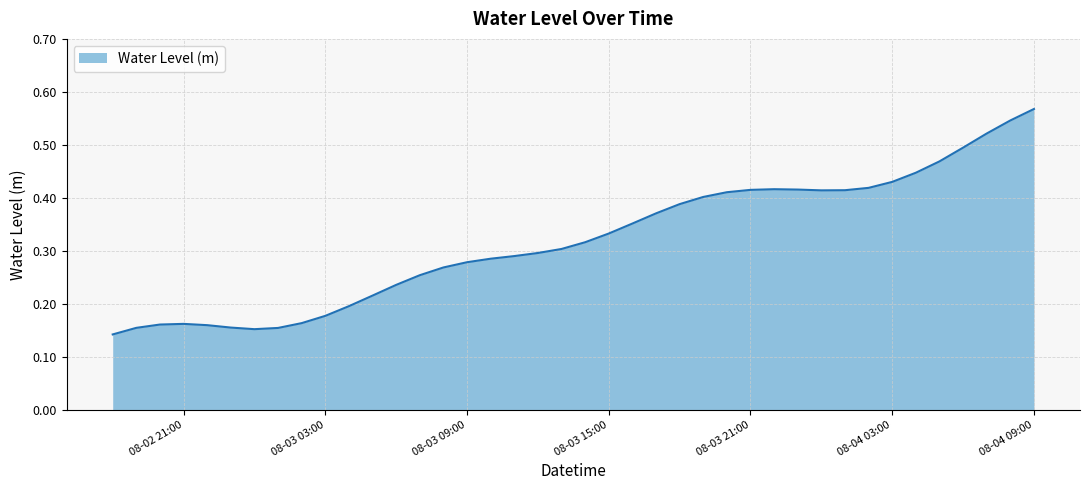

Does the chart display data point markers on the line(s)?

No